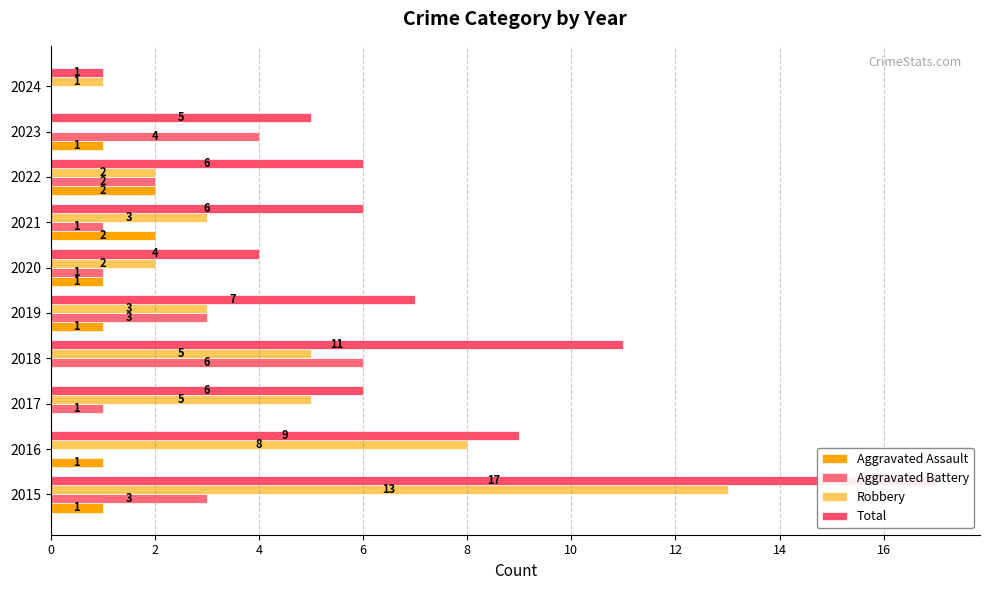

Which series changed the most between 2020 and 2021?

Total